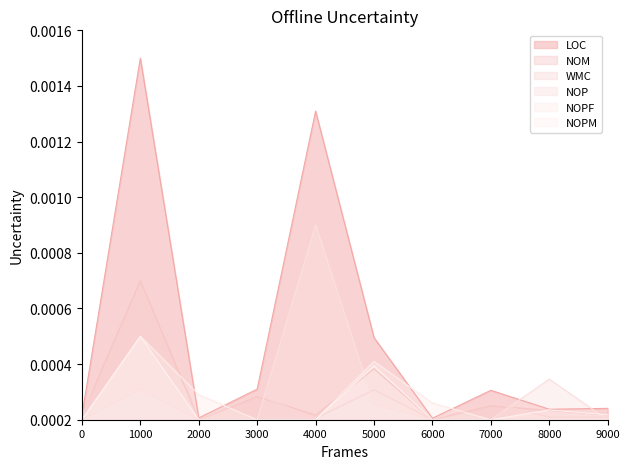

Which series has the widest spread of values?

LOC